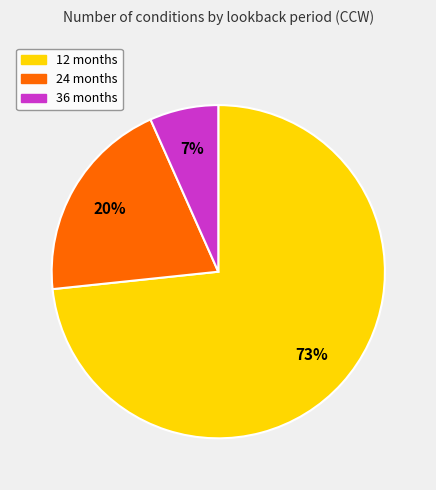

What percentage is the 12 months slice, to the nearest percent?

73%